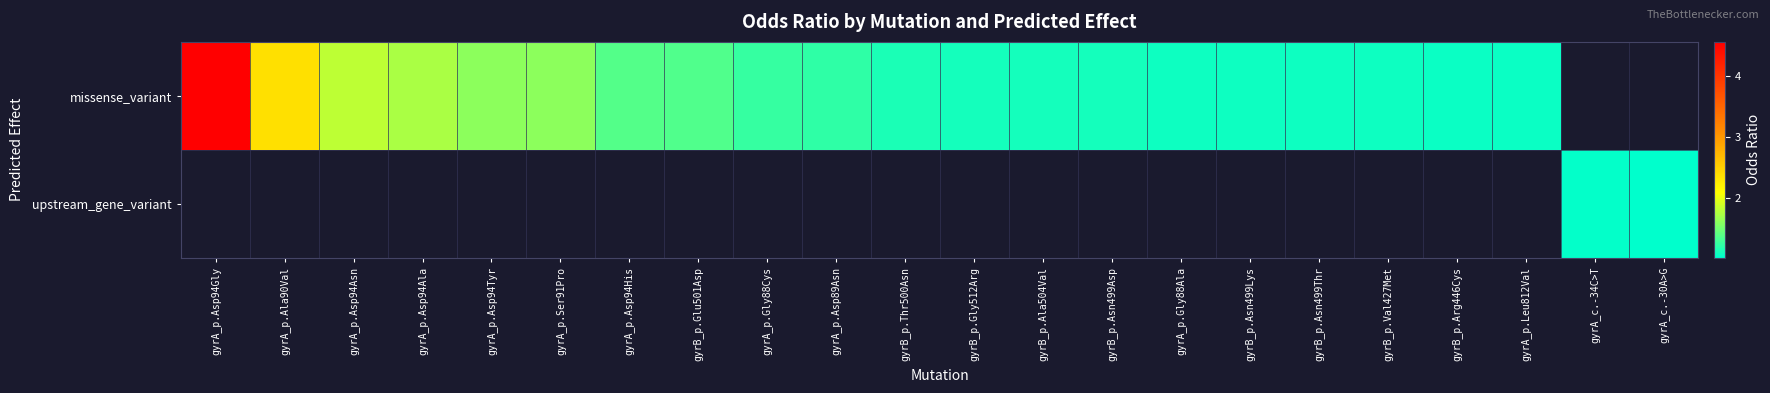

Which label corresponds to the largest value in the chart?

gyrA_p.Asp94Gly